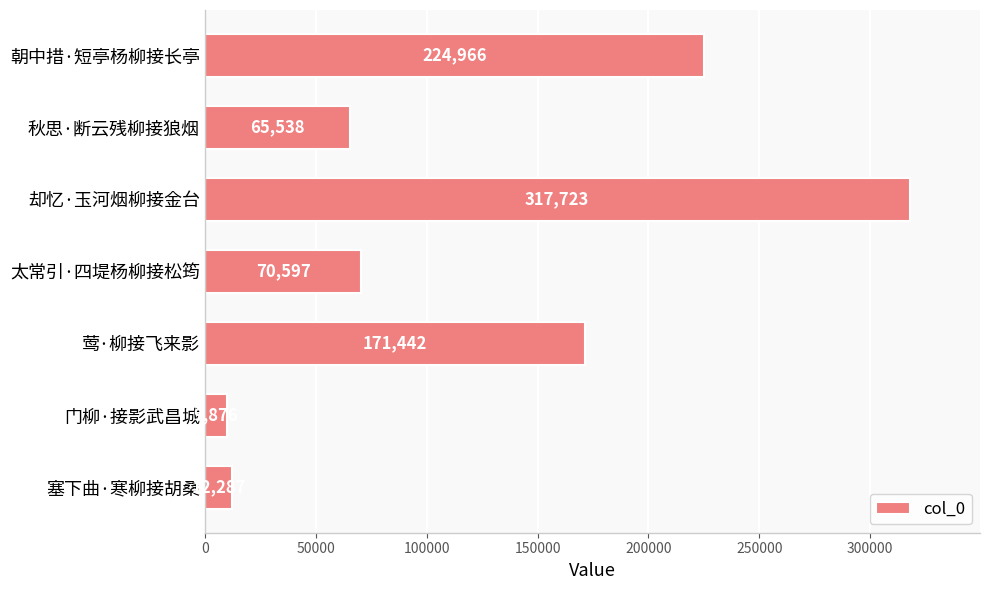

What is the sum of all values?

872429